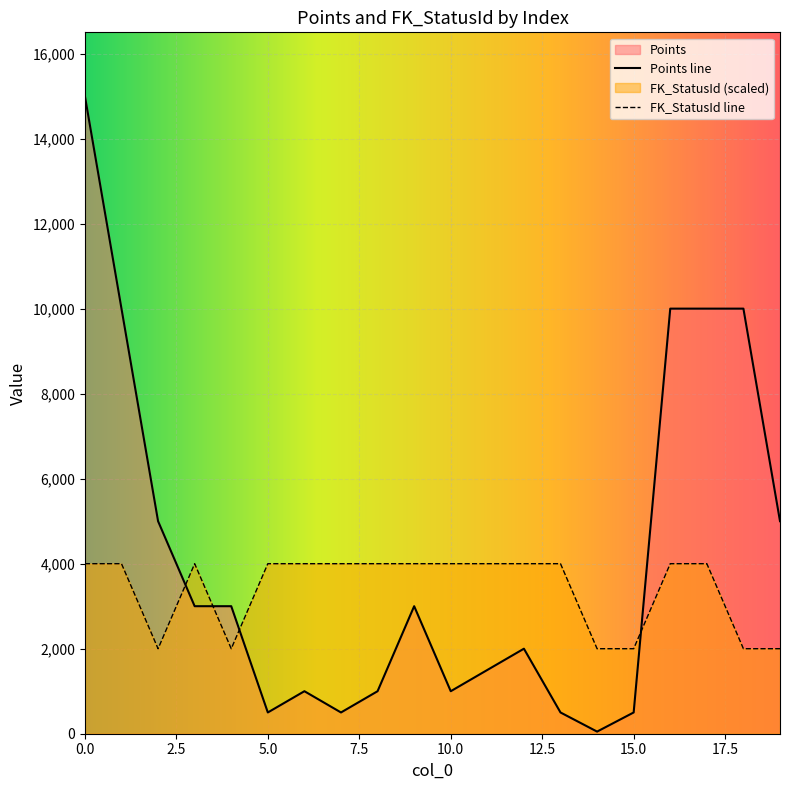

Is it true that Points equals 7417 at 0?

False